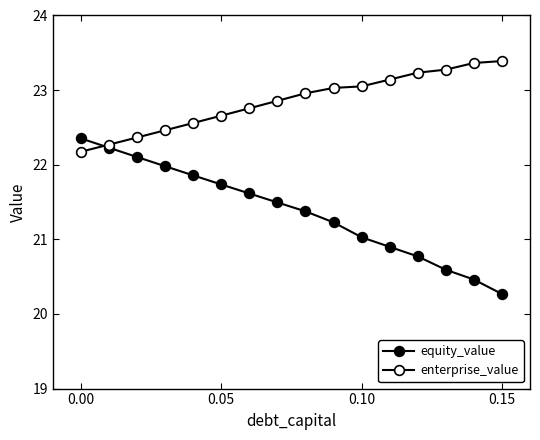

Does the chart display data point markers on the line(s)?

Yes